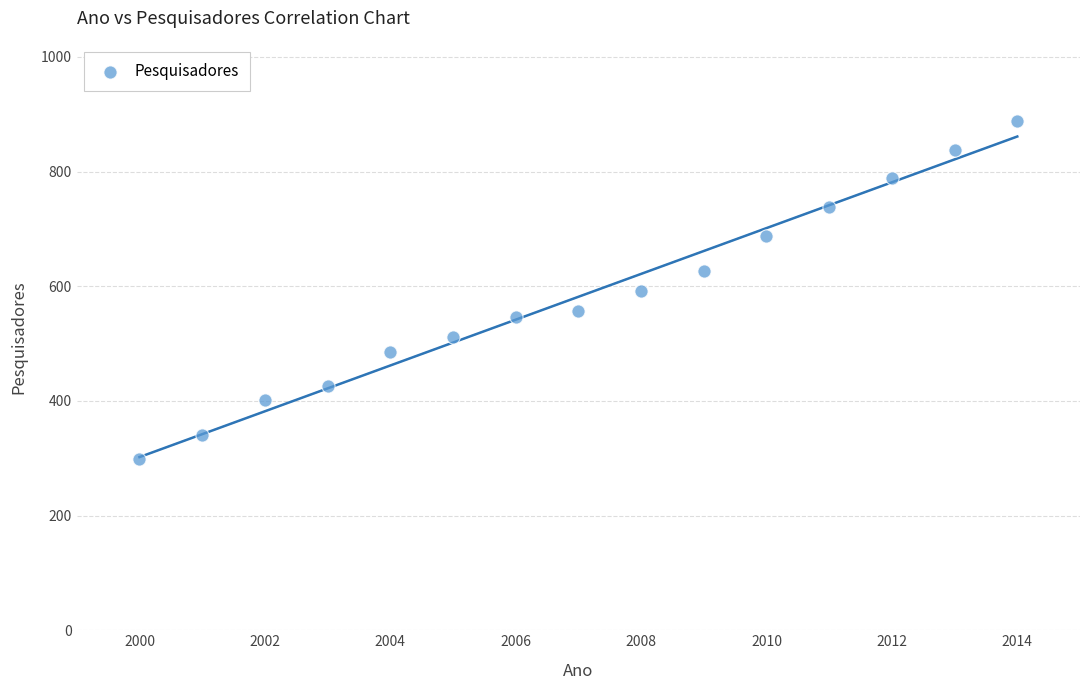

What is the range of Y values (max minus min)?

590